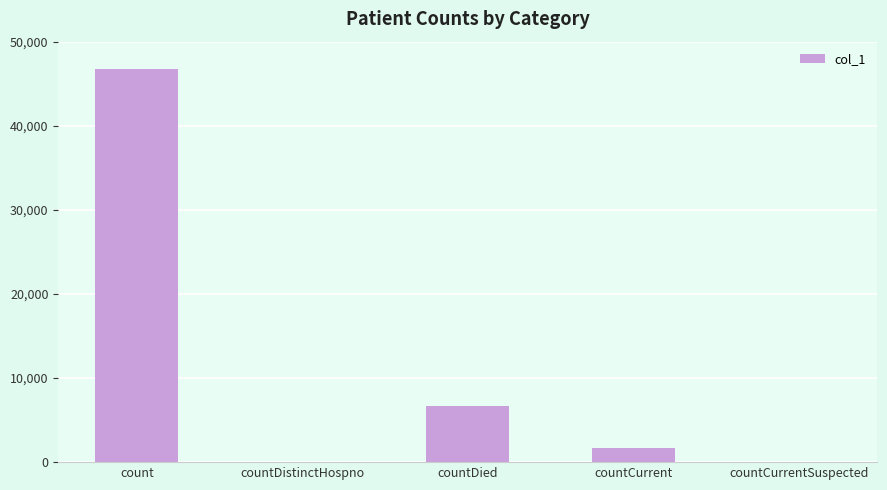

The chart shows a value of -22157 at countCurrentSuspected. True or false?

False